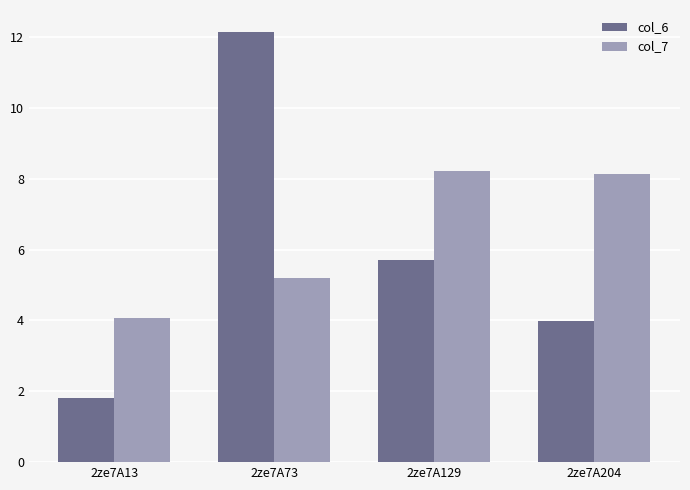

What is the maximum value for col_7?

8.2